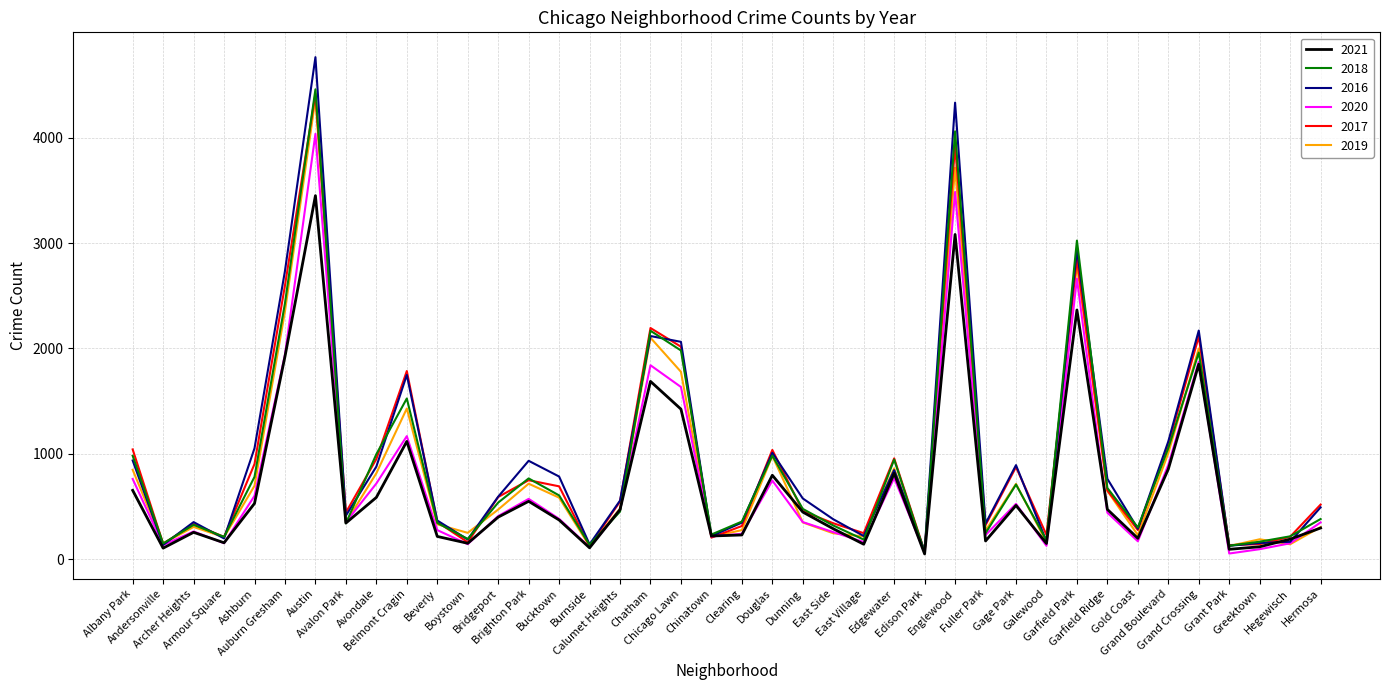

What is the difference between the 2018 values at Austin and Englewood?

398